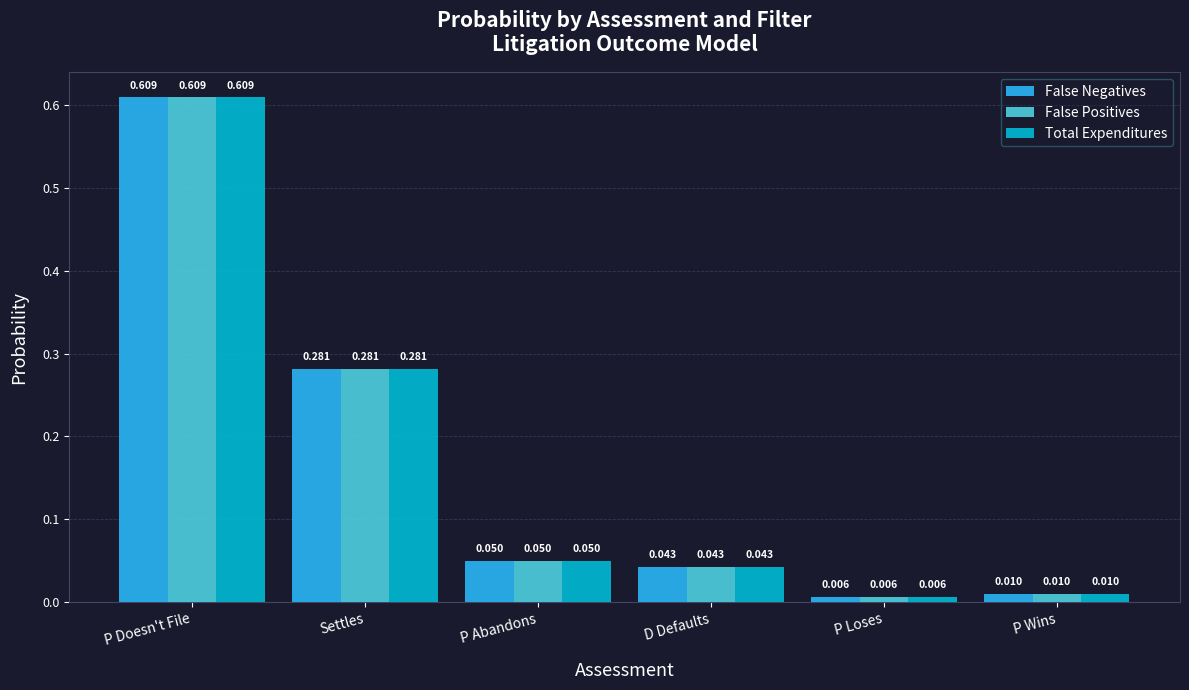

Rank the categories by Total Expenditures value from lowest to highest.

P Loses, P Wins, D Defaults, P Abandons, Settles, P Doesn't File